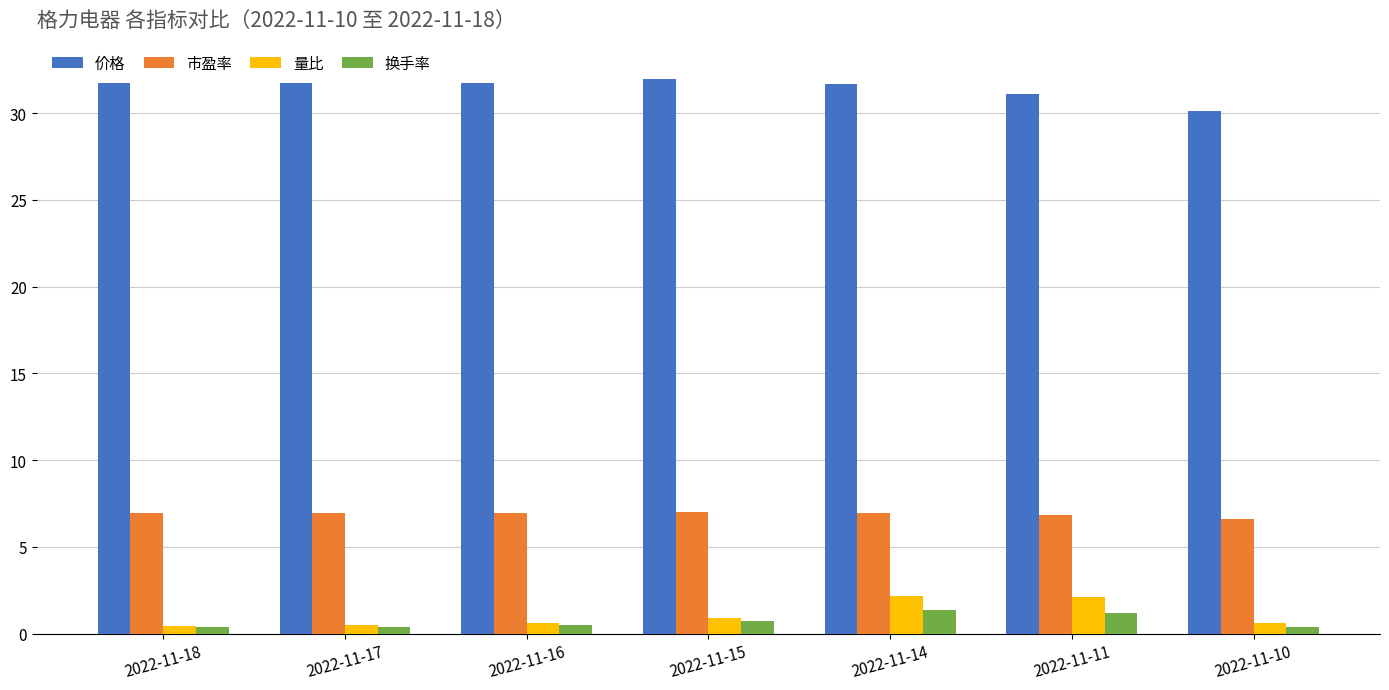

What is the spread (max minus min) of values at 2022-11-14?

30.4